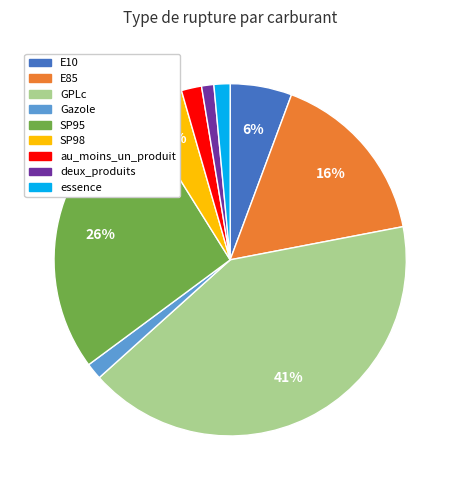

What is the ratio of the value at au_moins_un_produit to the value at E10?

0.3